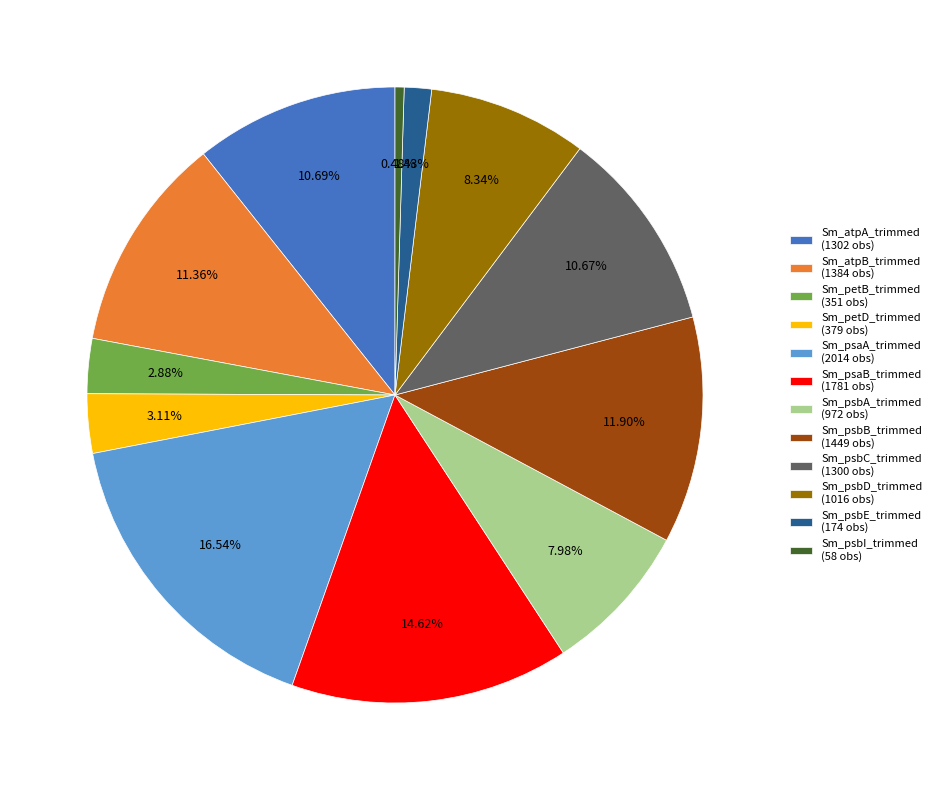

To the nearest percent, what portion does Sm_psbC_trimmed represent?

11%